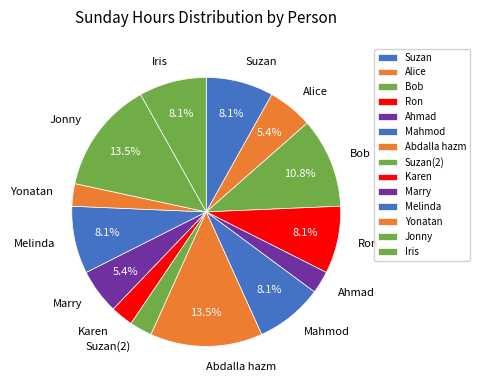

What is the ratio of the value at Jonny to the value at Yonatan?

5.0